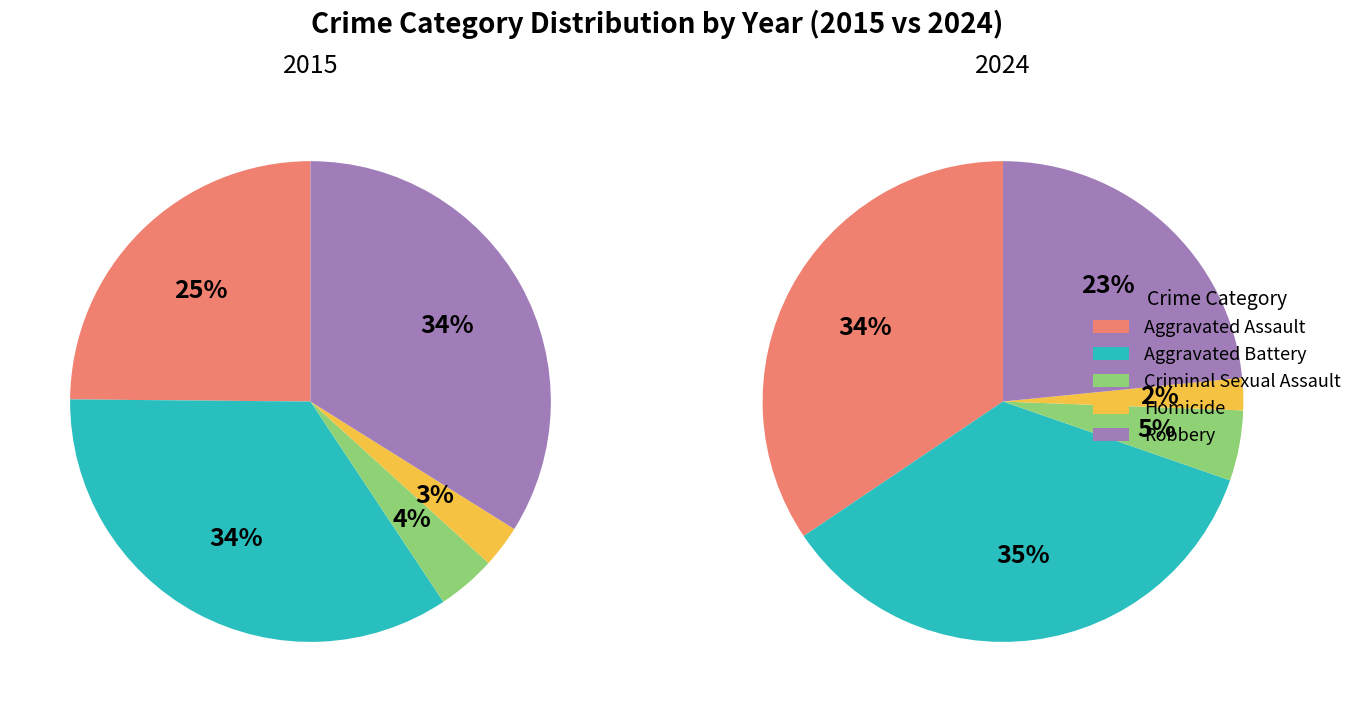

At 7, list the series in order from smallest to largest.

Homicide, Criminal Sexual Assault, Robbery, Aggravated Assault, Aggravated Battery